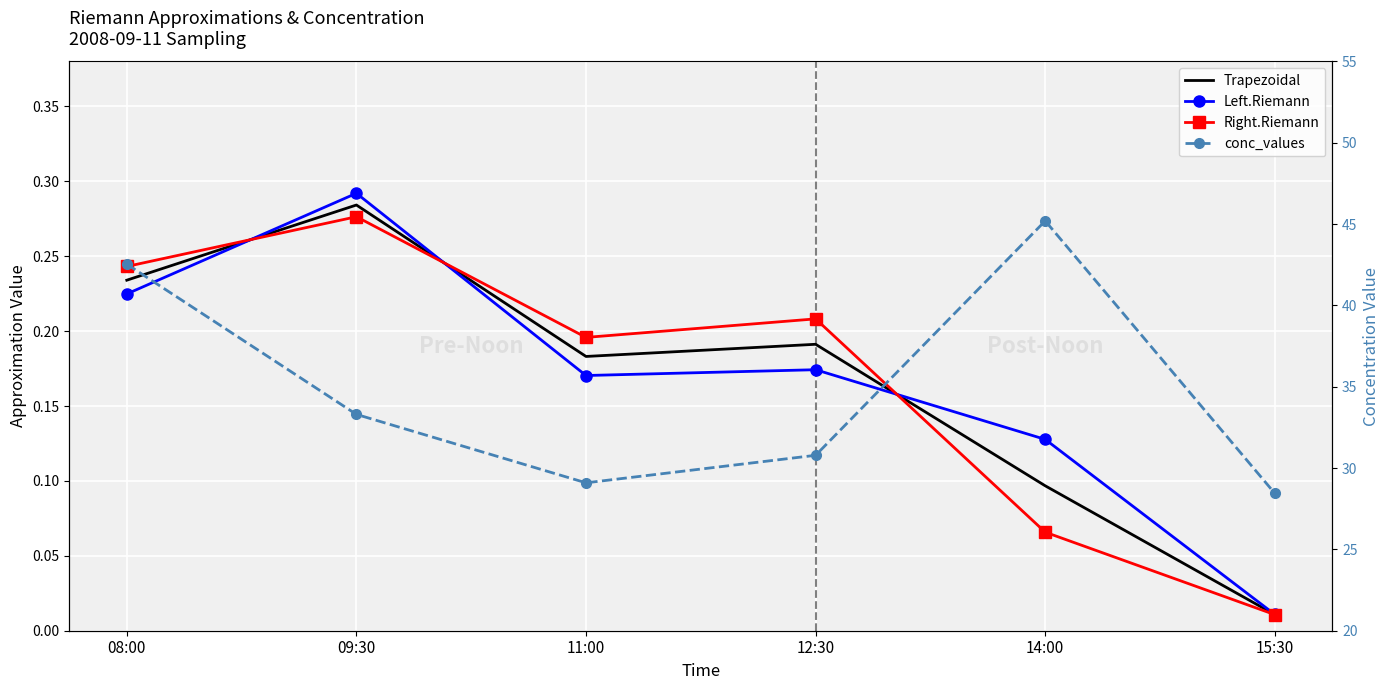

The Left.Riemann series shows 0.0 at 14:00. True or false?

False